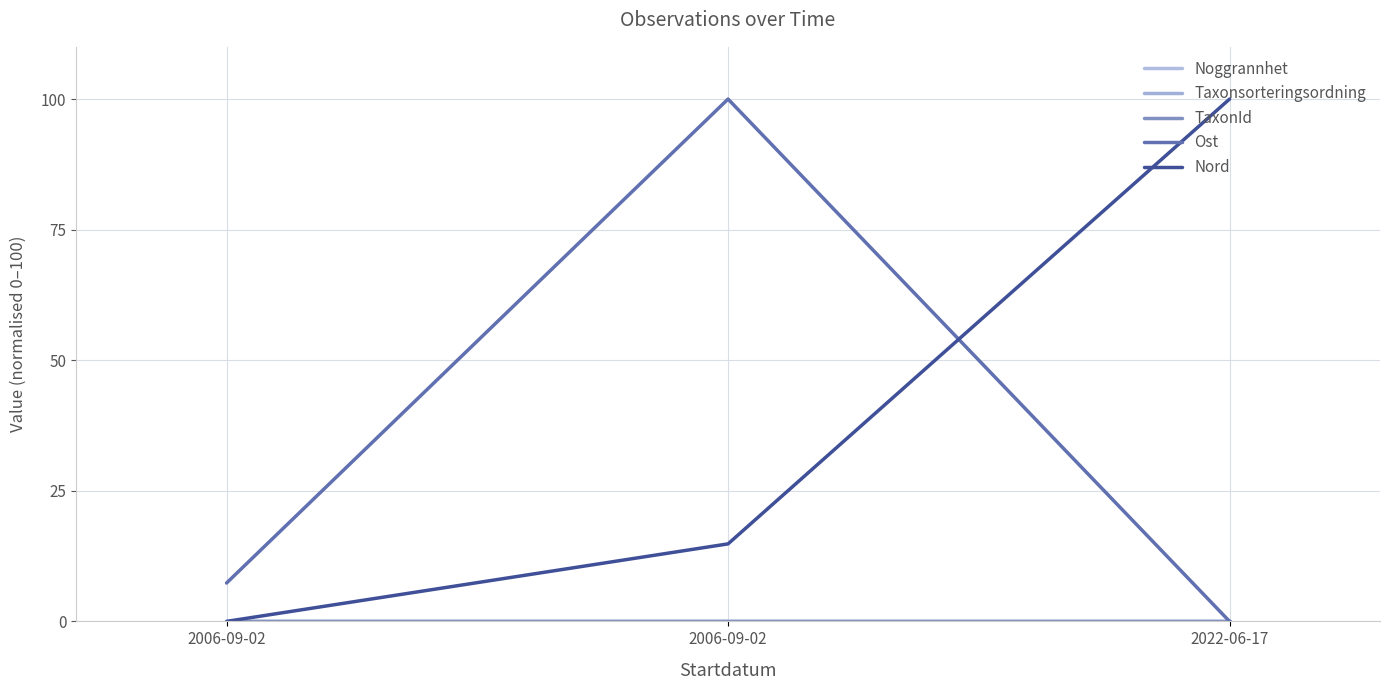

Does the chart display data point markers on the line(s)?

No